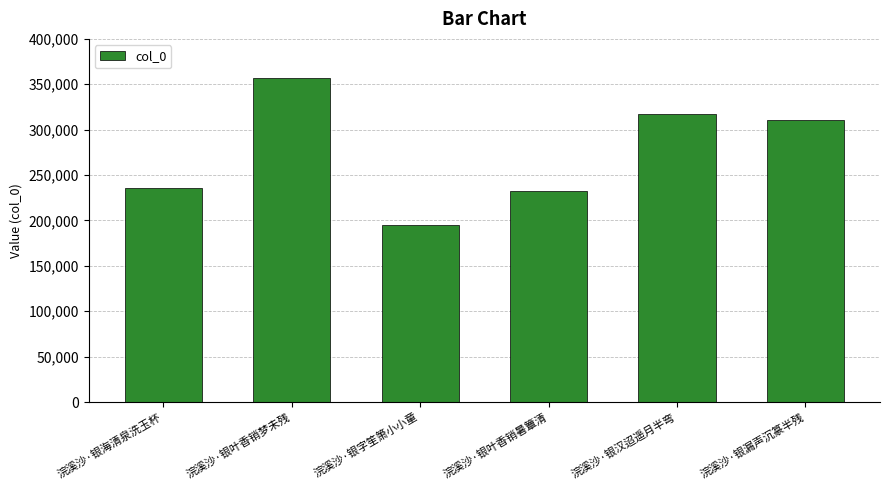

What is the average value?

274442